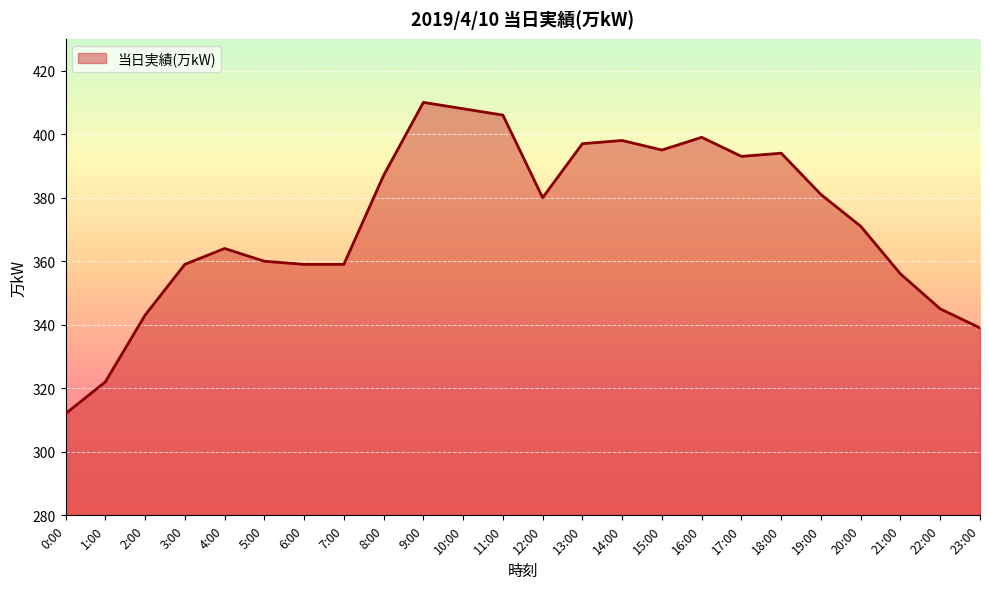

What is the difference between the values at 20:00 and 7:00?

12